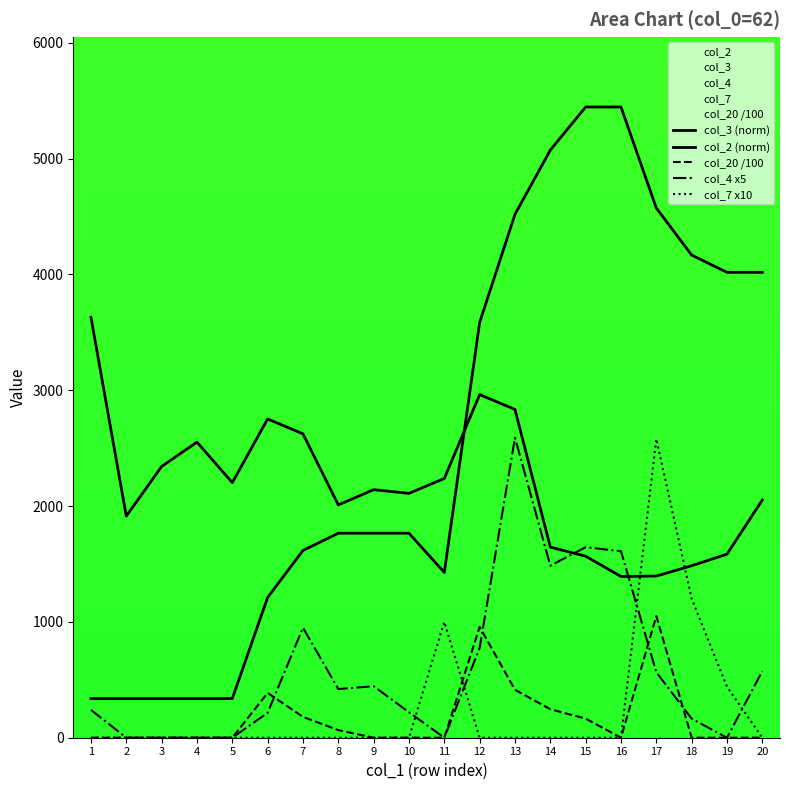

What is the total value across all series at 7?

5370.0